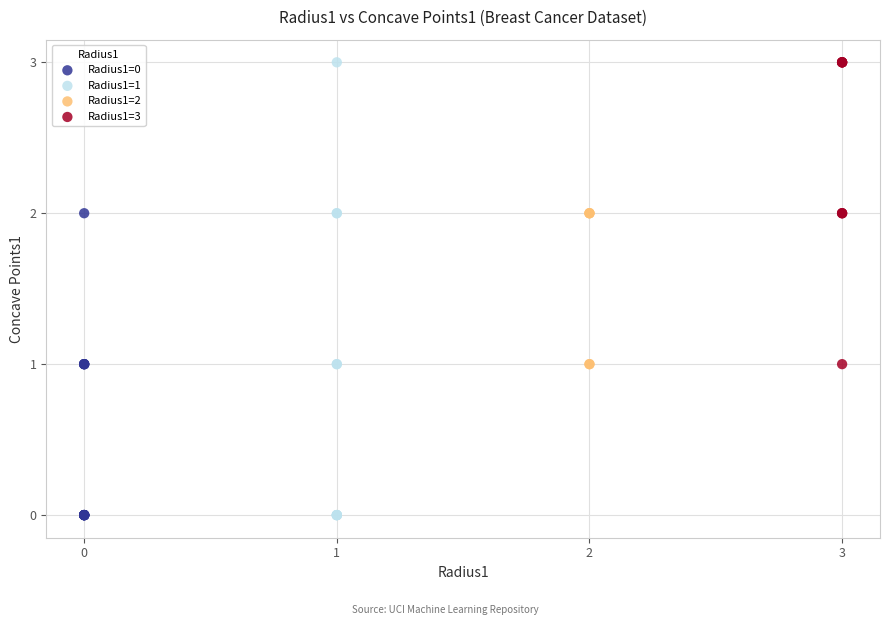

Which series has the widest spread of Y values?

Radius1=1